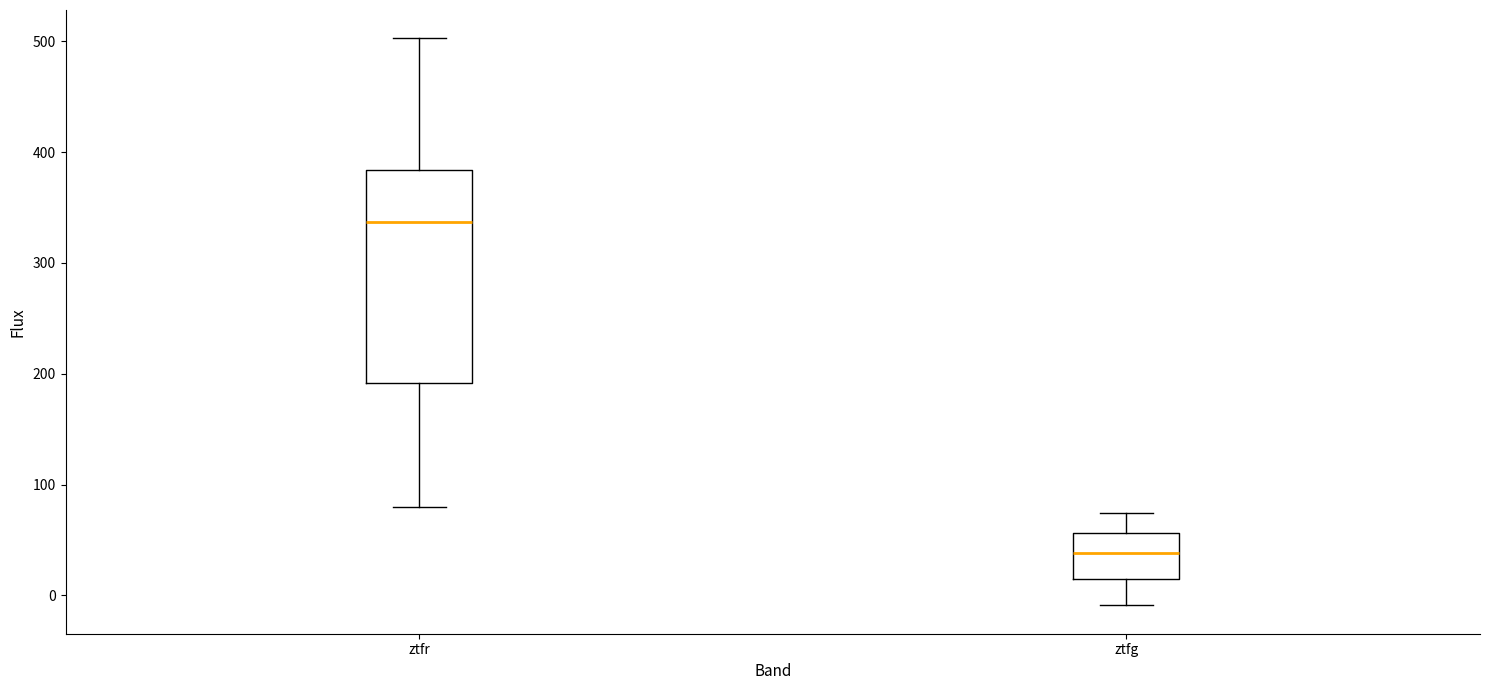

Which box's median line is the highest?

ztfr